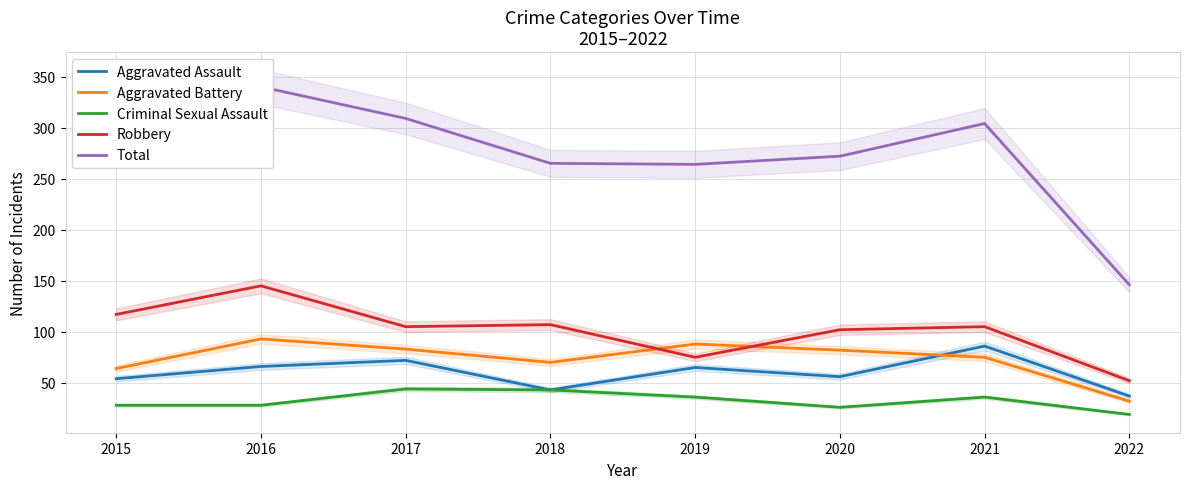

The value of Aggravated Battery at 2022 is 9. True or false?

False